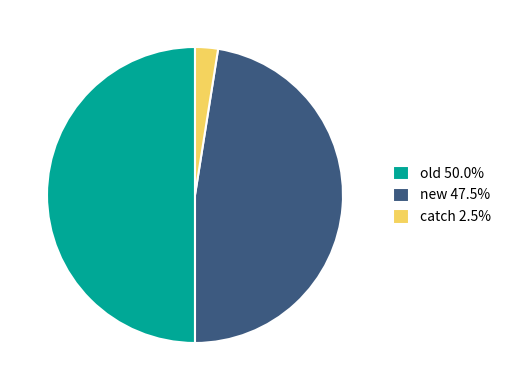

Rank the categories by value from lowest to highest.

catch, new, old